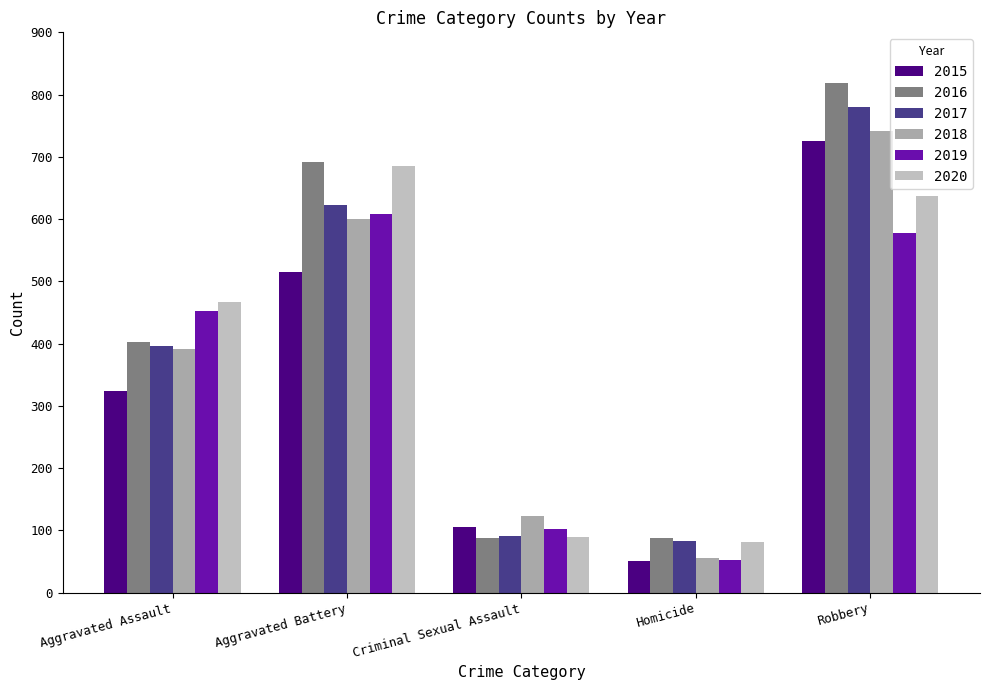

Is it true that 2016 equals 58 at Homicide?

False